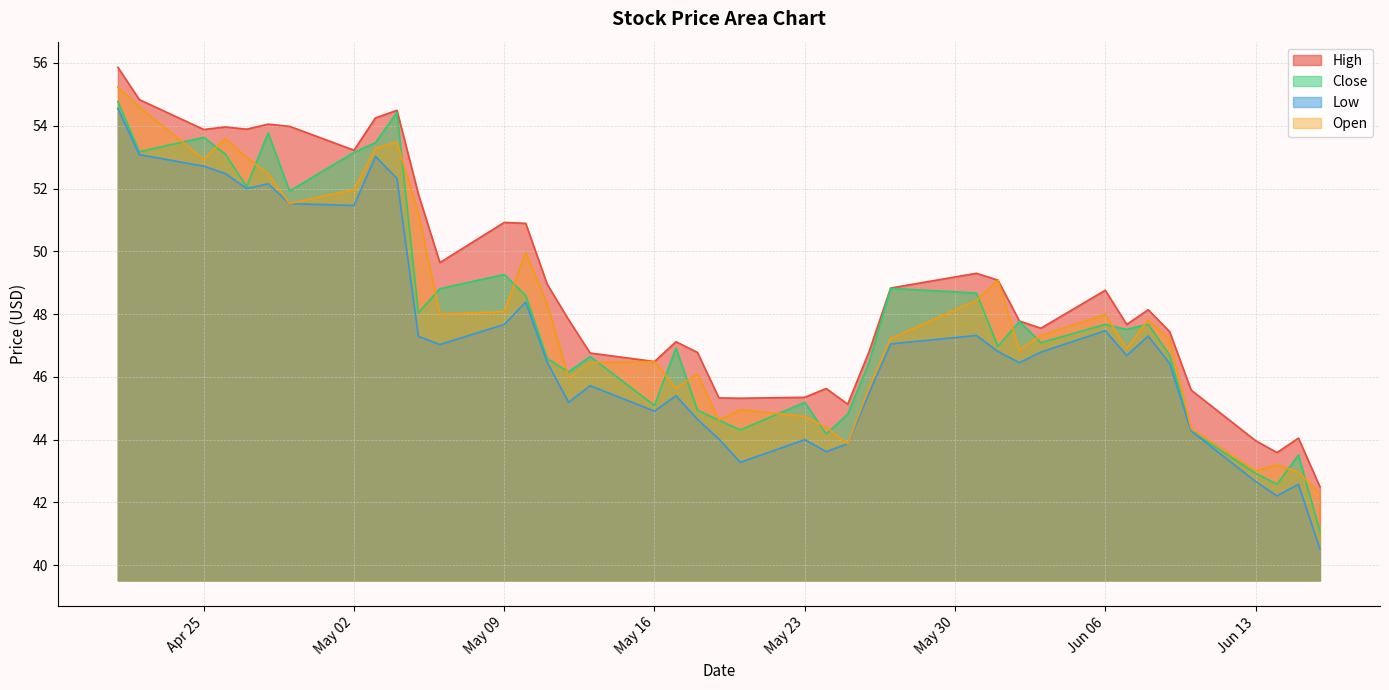

The value of Low at 2022-06-02 is 31.1. True or false?

False